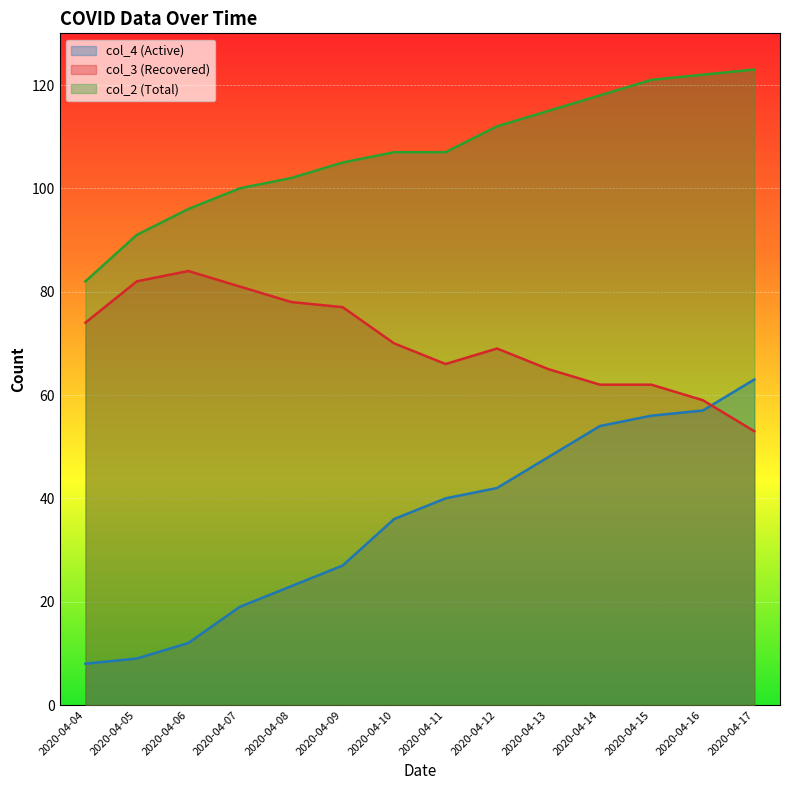

Where is the first local maximum for col_3?

2020-04-06